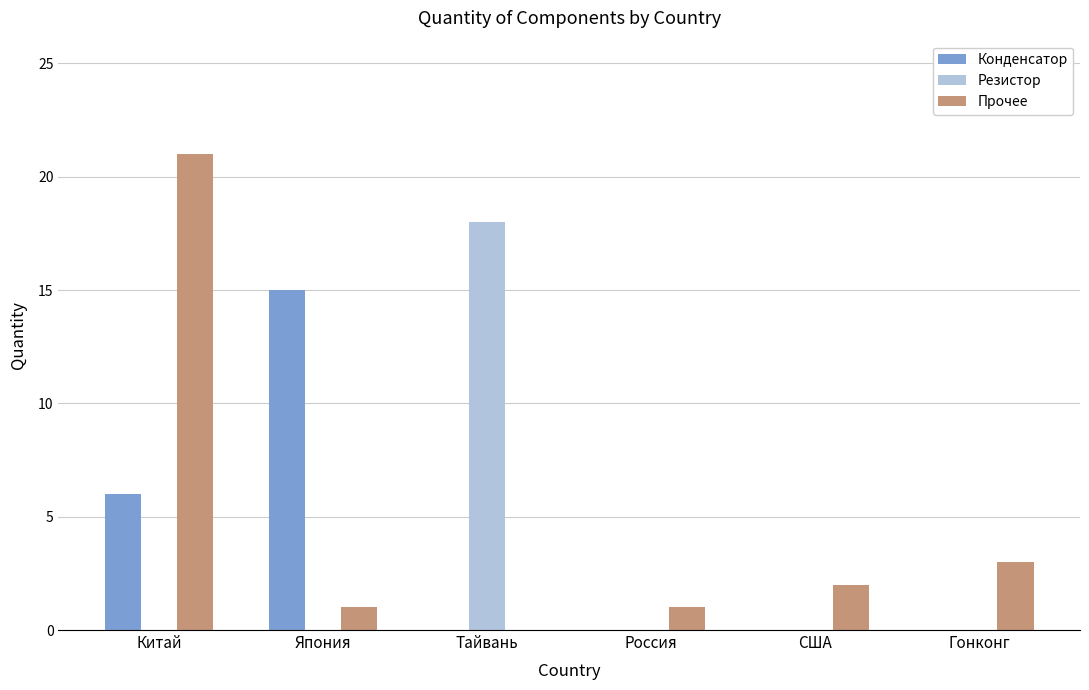

How many groups of bars are there?

6